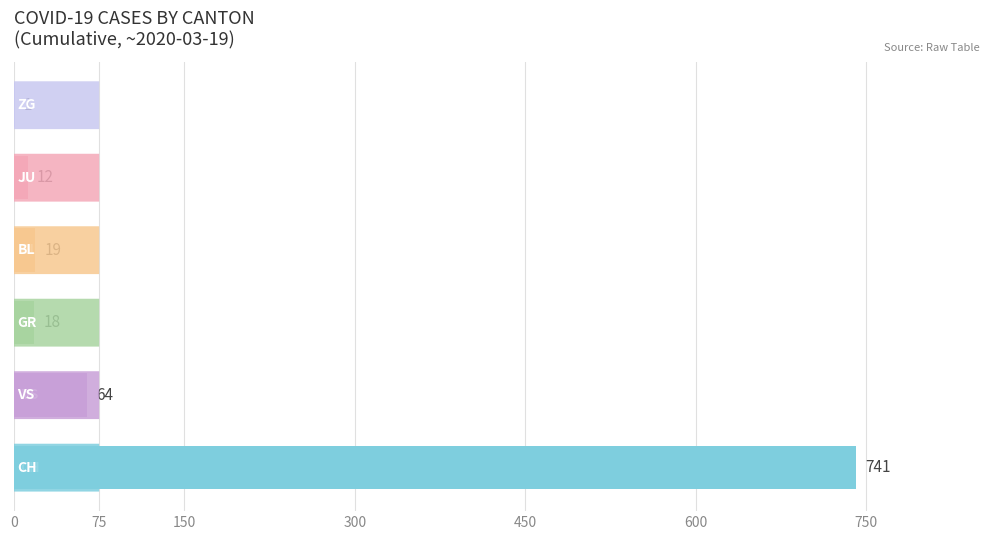

What is the maximum value shown in the chart?

741